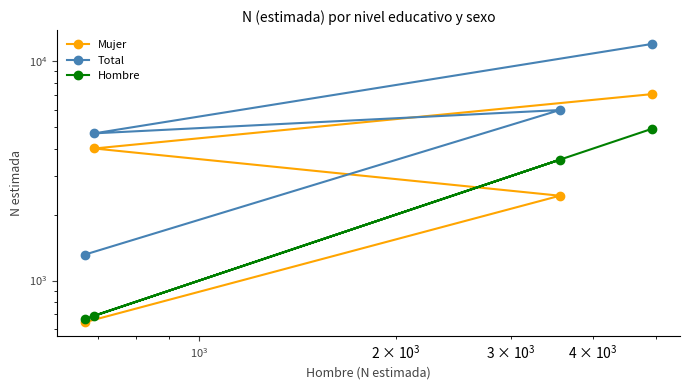

What is the label of the 3rd point from the left?

$\mathdefault{10^{3}}$